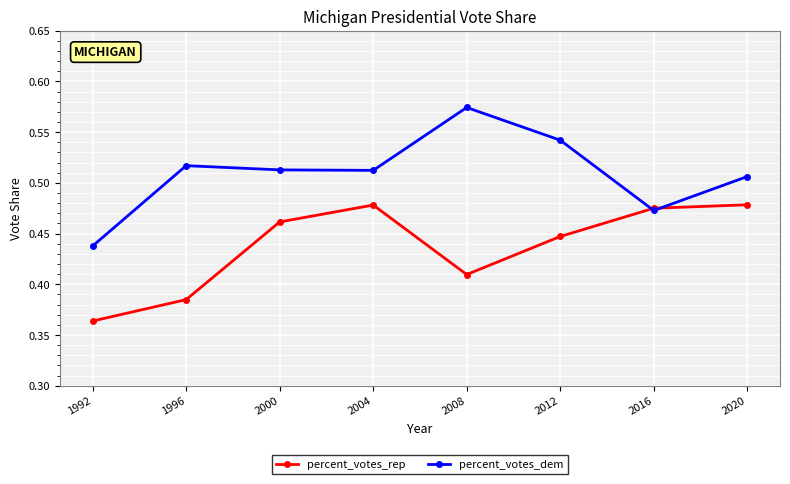

List the series in order of their peak value, highest first.

percent_votes_dem, percent_votes_rep